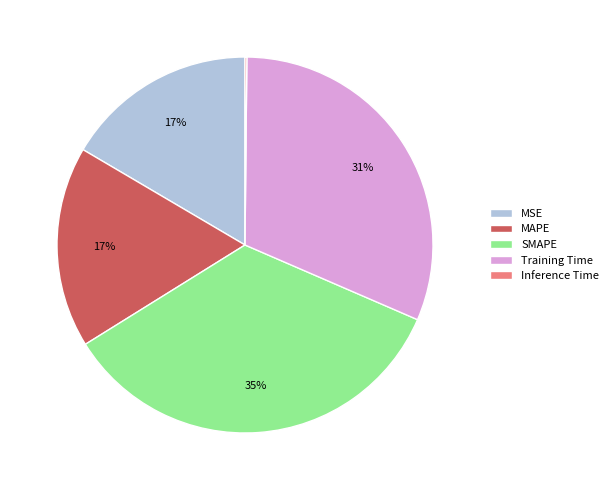

Is the sum of SMAPE and MSE greater than half?

Yes